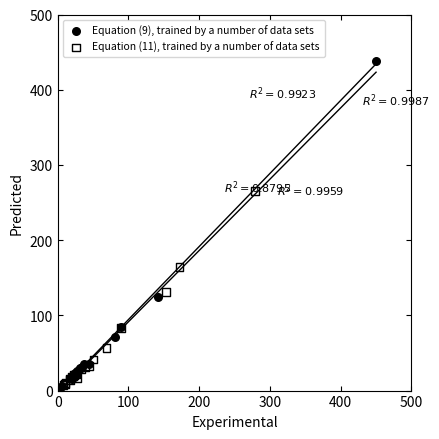

Which series reaches the maximum Y coordinate?

Equation (9), trained by a number of data sets